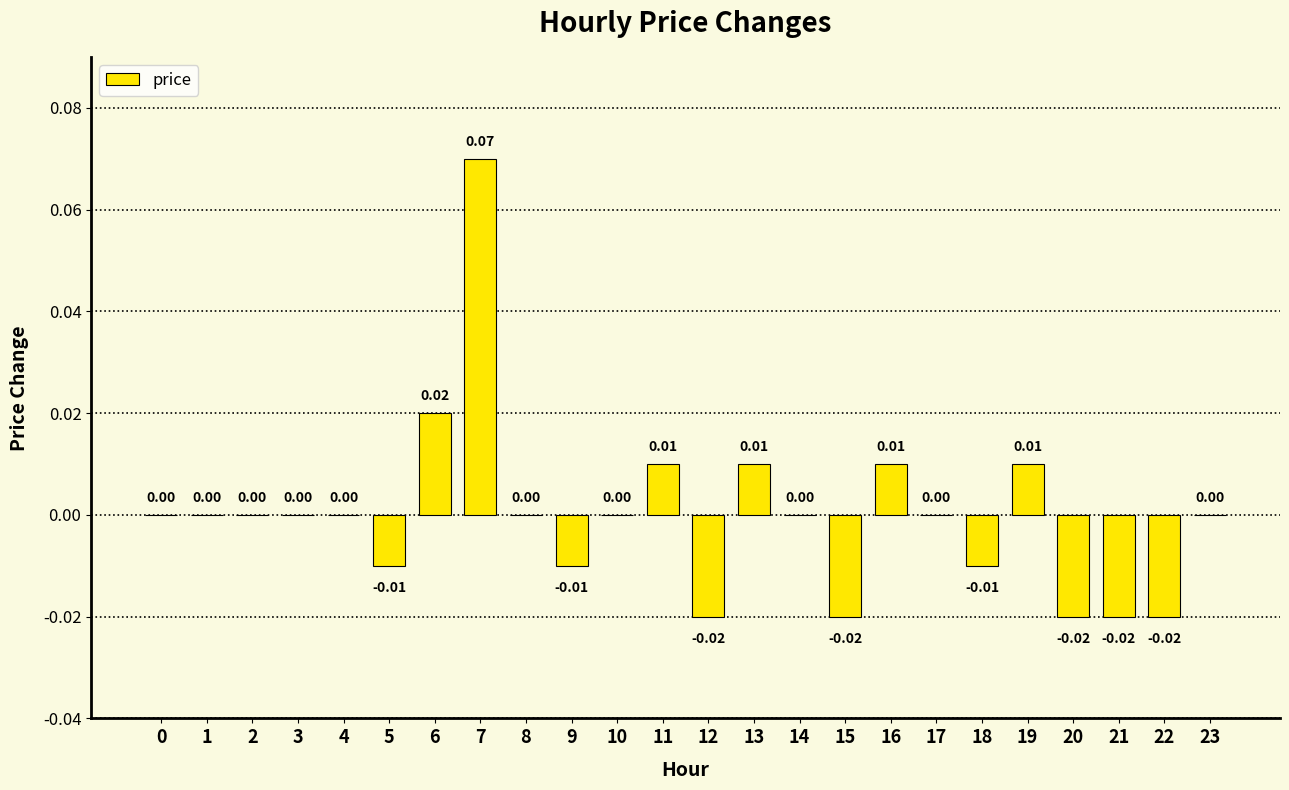

Which has a higher value, 21 or 13?

13